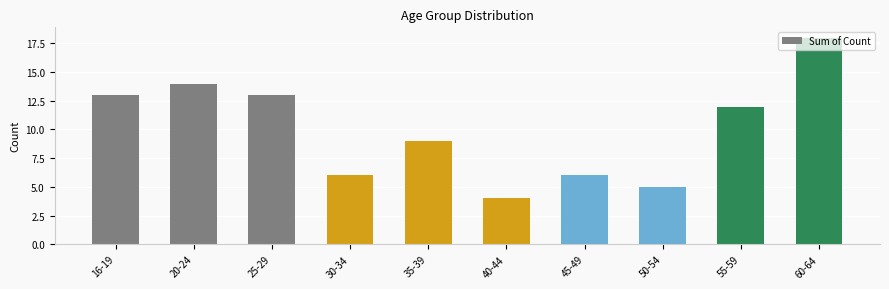

Reading right to left, extract all data points from this chart.

60-64=18	55-59=12	50-54=5	45-49=6	40-44=4	35-39=9	30-34=6	25-29=13	20-24=14	16-19=13